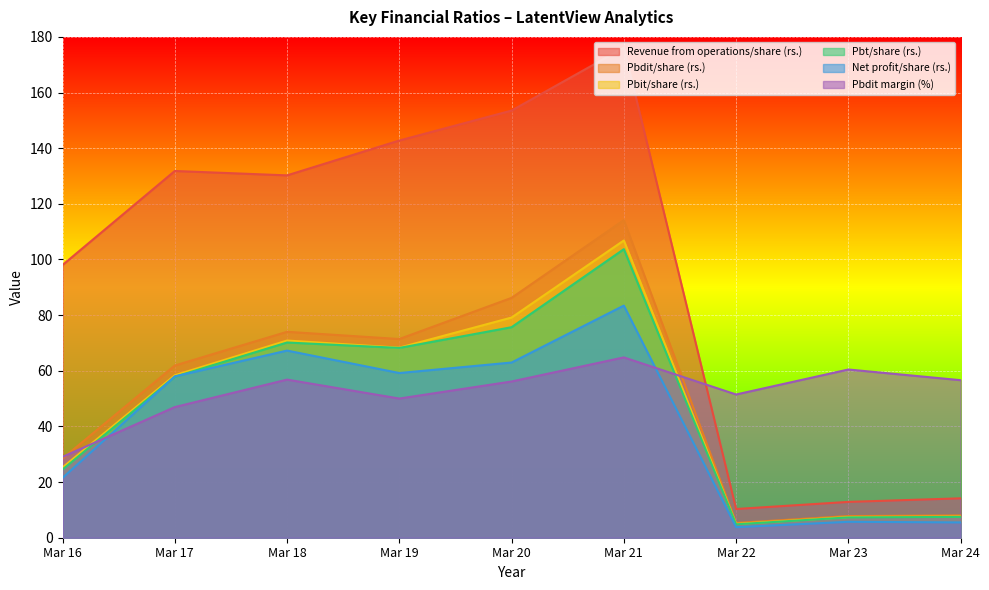

Which series has the largest total across all categories?

Revenue from operations/share (rs.)